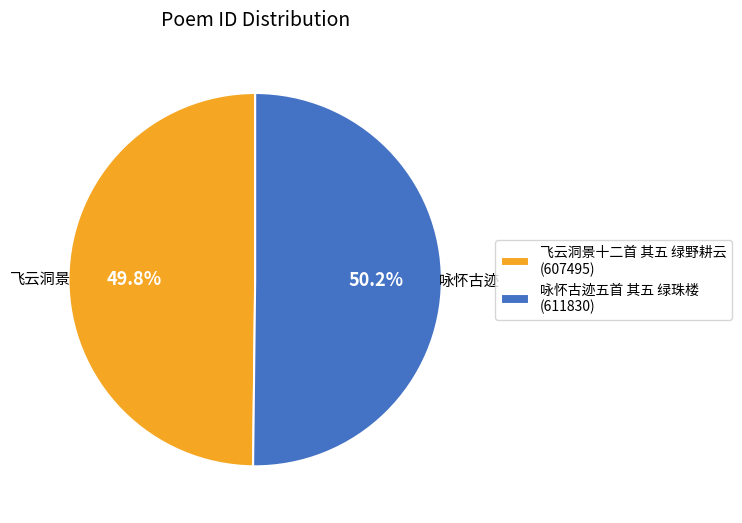

Does any single category account for the majority?

Yes